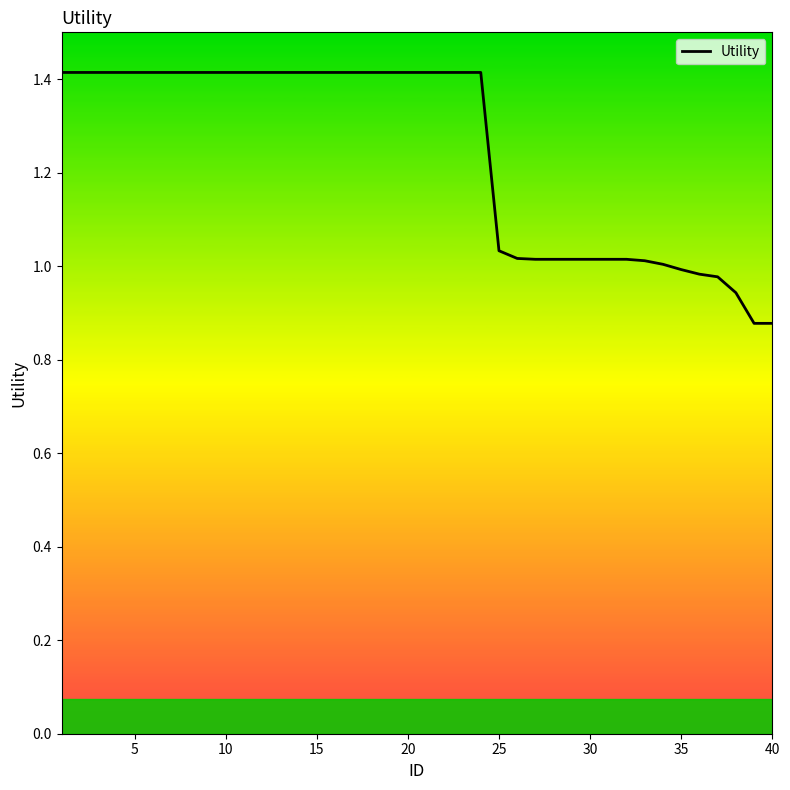

What is the difference between the maximum and minimum values?

0.5